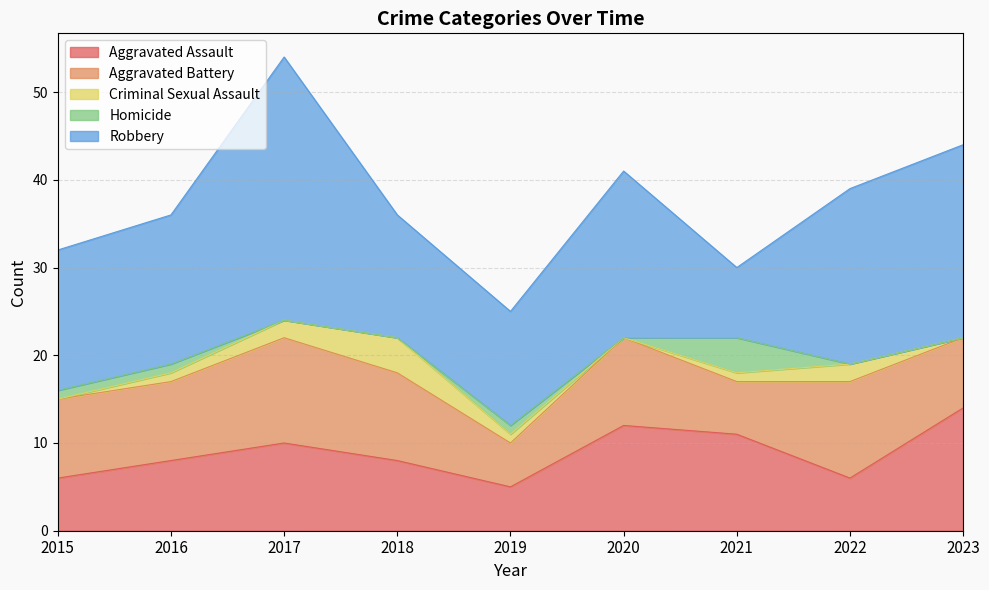

The value of Aggravated Assault at 2015 is 1. True or false?

False